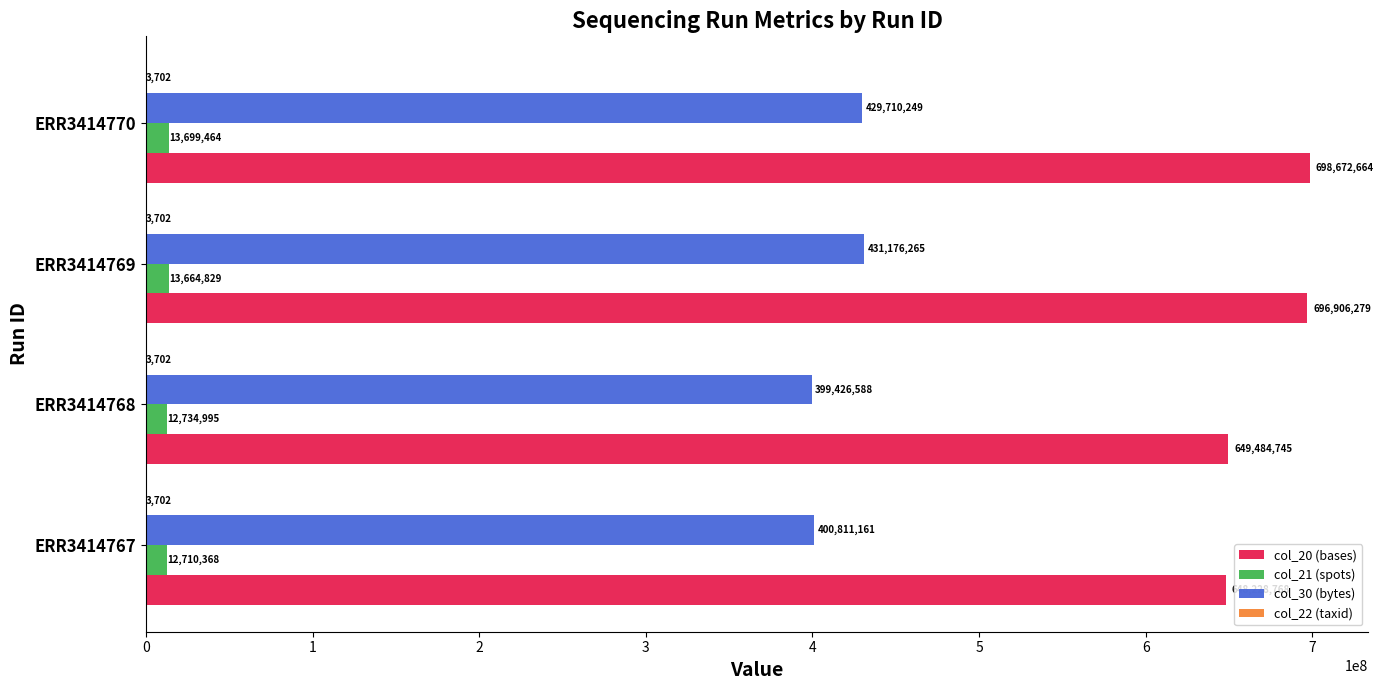

Is it true that col_30 (bytes) equals 400811161 at ERR3414767?

True